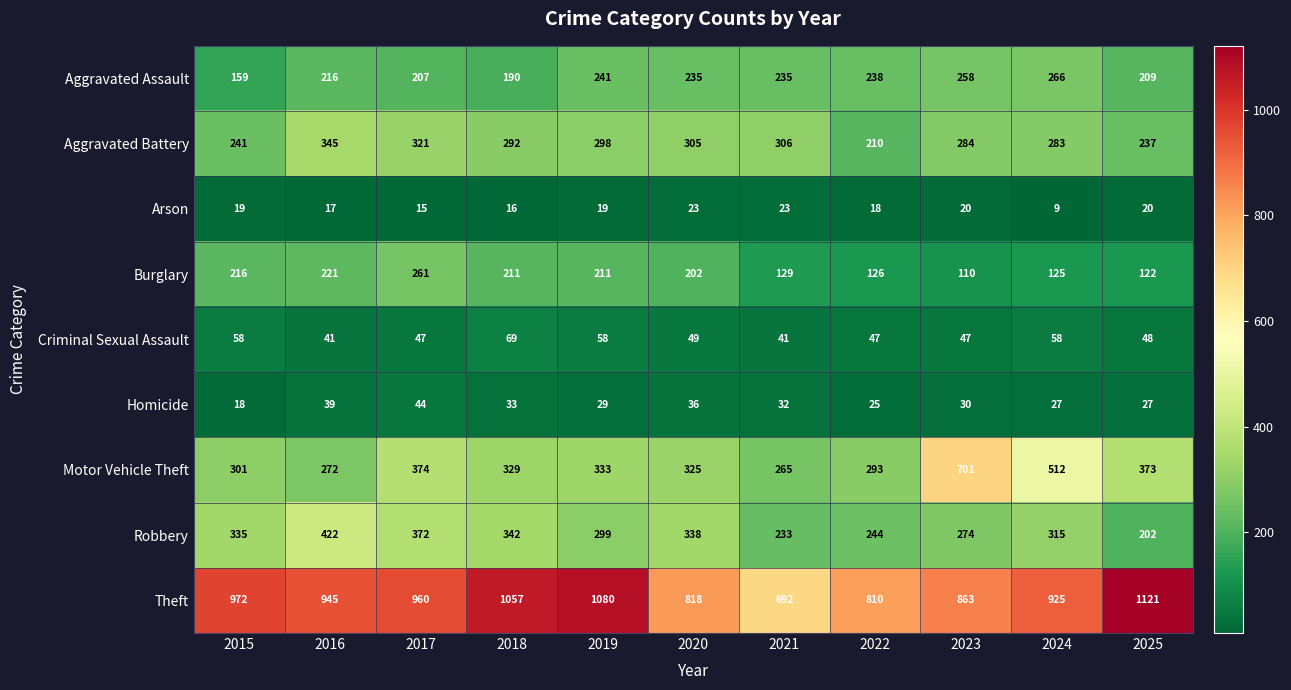

Rank the series at 2025 from highest to lowest value.

Theft, Motor Vehicle Theft, Aggravated Battery, Aggravated Assault, Robbery, Burglary, Criminal Sexual Assault, Homicide, Arson